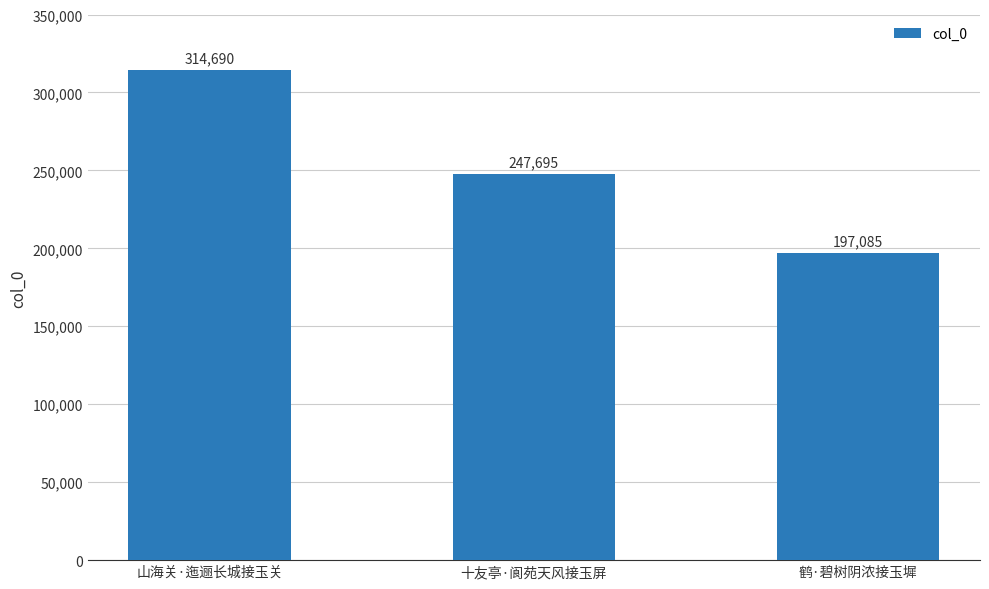

Reading right to left, what are all the values shown in this chart?

鹤·碧树阴浓接玉墀=197085	十友亭·阆苑天风接玉屏=247695	山海关·迤逦长城接玉关=314690